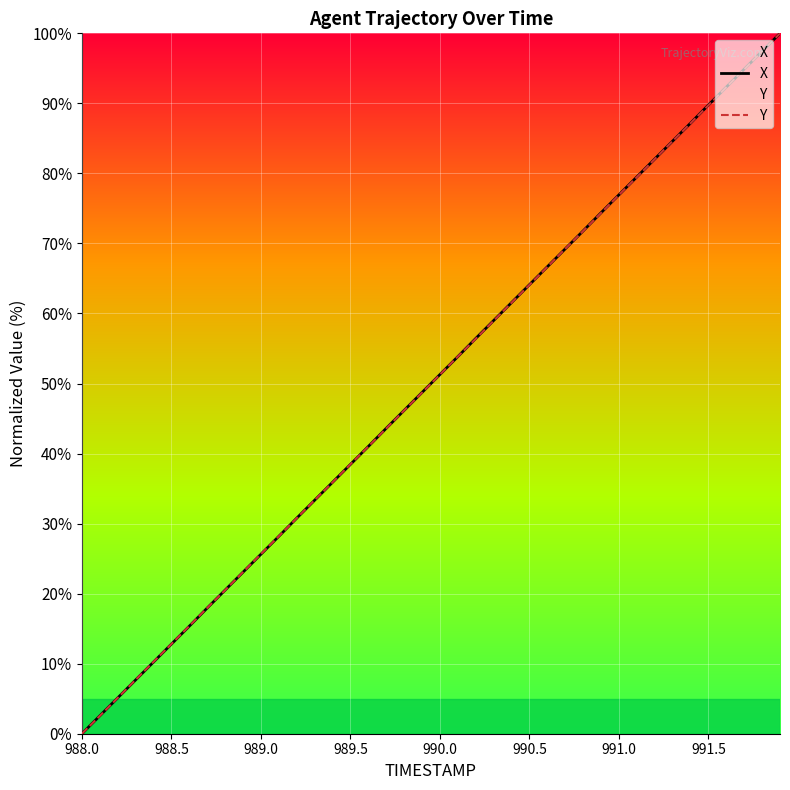

What is the total value across all series at 990.5?

128.2